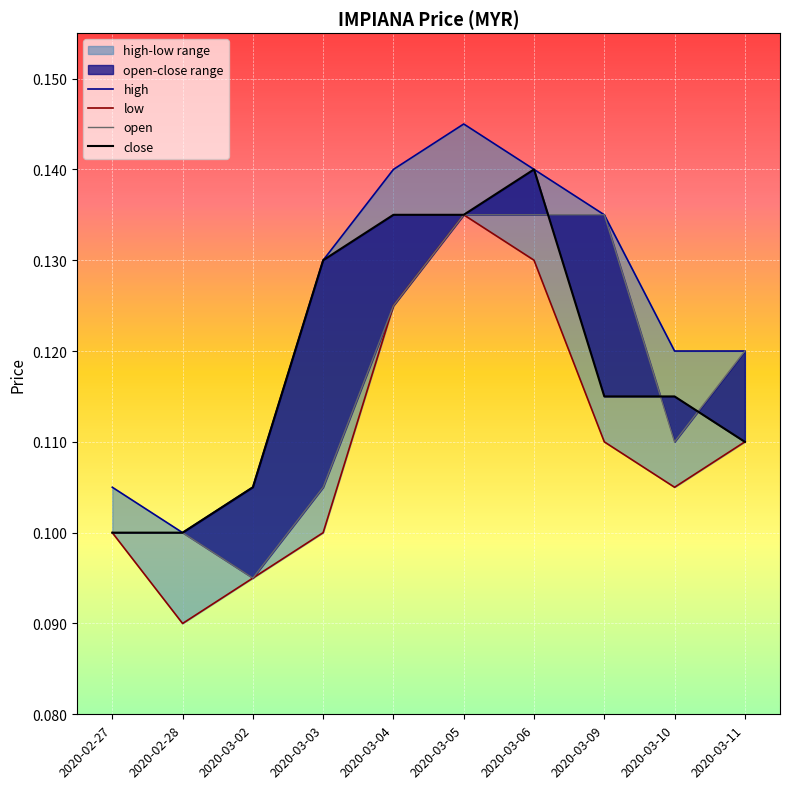

Reading right to left, transcribe all the data shown in this chart.

high: 2020-03-11=0.1	2020-03-10=0.1	2020-03-09=0.1	2020-03-06=0.1	2020-03-05=0.1	2020-03-04=0.1	2020-03-03=0.1	2020-03-02=0.1	2020-02-28=0.1	2020-02-27=0.1
low: 2020-03-11=0.1	2020-03-10=0.1	2020-03-09=0.1	2020-03-06=0.1	2020-03-05=0.1	2020-03-04=0.1	2020-03-03=0.1	2020-03-02=0.1	2020-02-28=0.1	2020-02-27=0.1
open: 2020-03-11=0.1	2020-03-10=0.1	2020-03-09=0.1	2020-03-06=0.1	2020-03-05=0.1	2020-03-04=0.1	2020-03-03=0.1	2020-03-02=0.1	2020-02-28=0.1	2020-02-27=0.1
close: 2020-03-11=0.1	2020-03-10=0.1	2020-03-09=0.1	2020-03-06=0.1	2020-03-05=0.1	2020-03-04=0.1	2020-03-03=0.1	2020-03-02=0.1	2020-02-28=0.1	2020-02-27=0.1